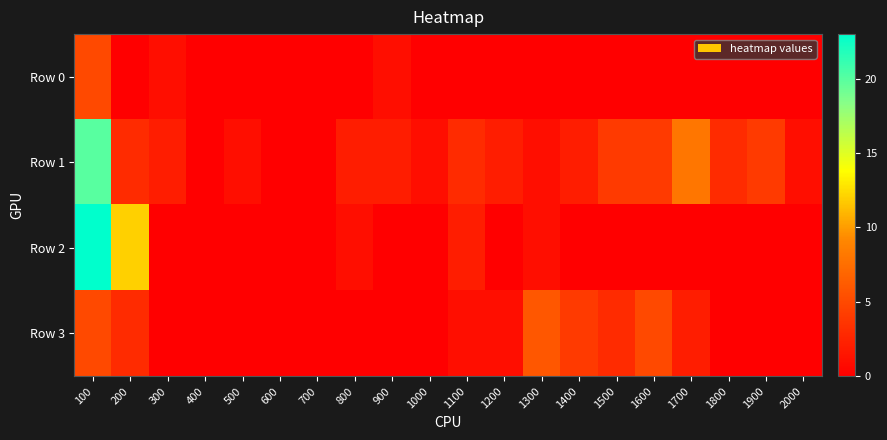

Which series has the largest range (max minus min)?

Row 2